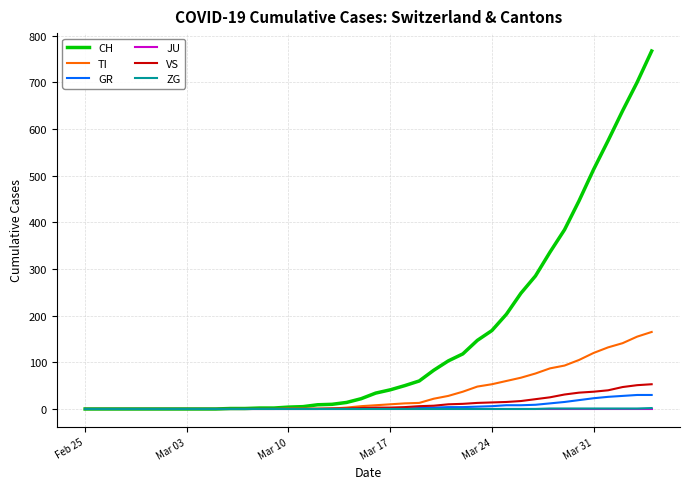

Which series has the largest range (max minus min)?

CH